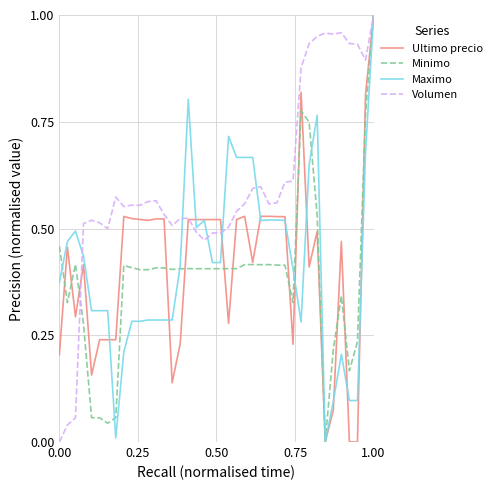

What are all the series names shown in the legend?

Ultimo precio, Minimo, Maximo, Volumen